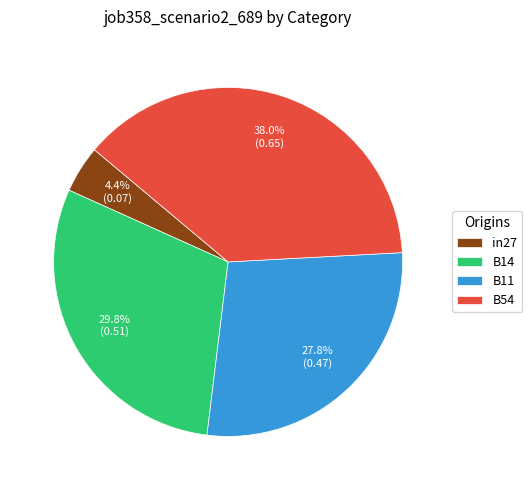

Rank the categories by value from lowest to highest.

in27, B11, B14, B54